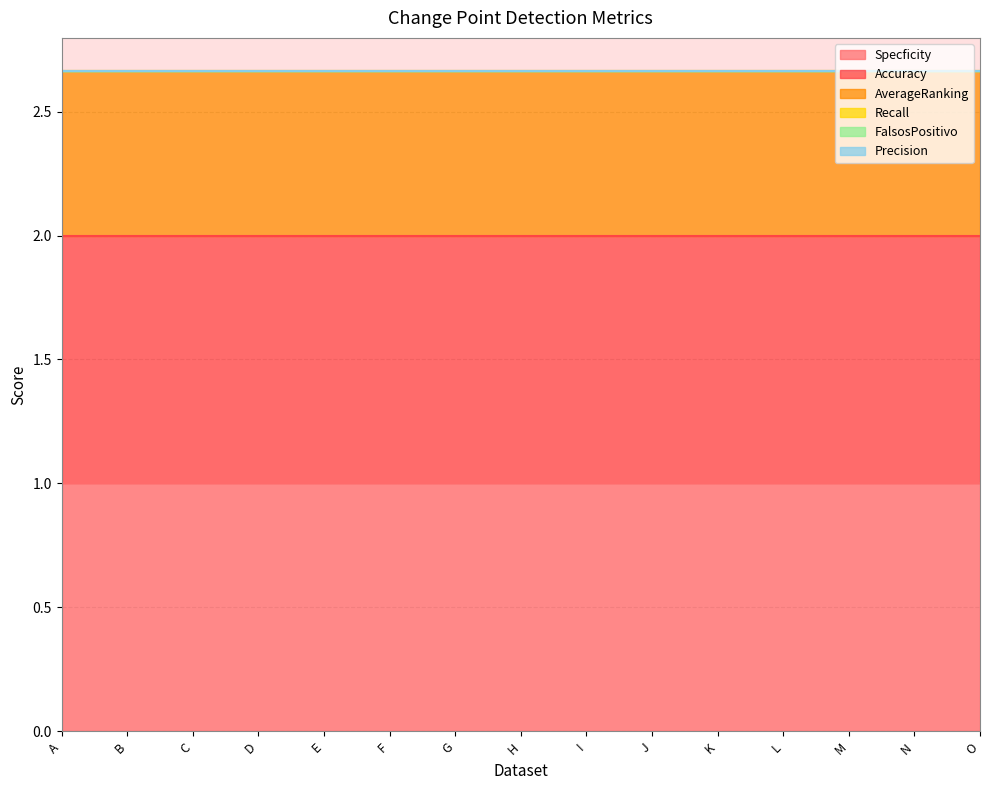

Which category has the lowest value in the Accuracy series?

A